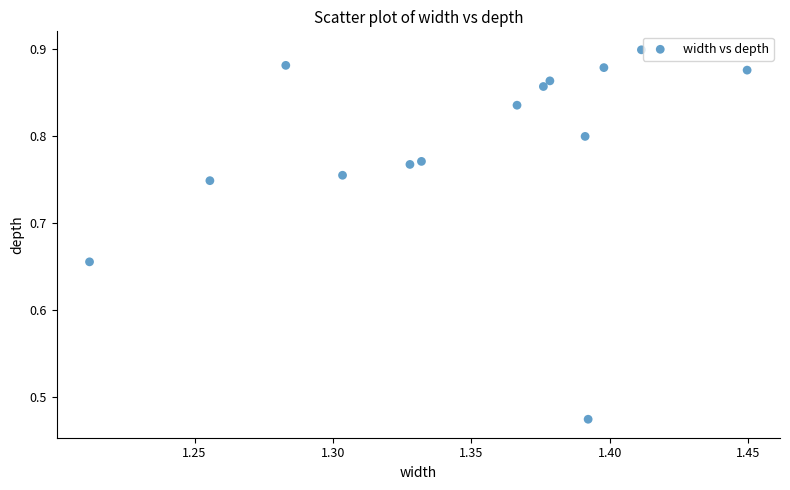

What is the range of Y values (max minus min)?

0.4